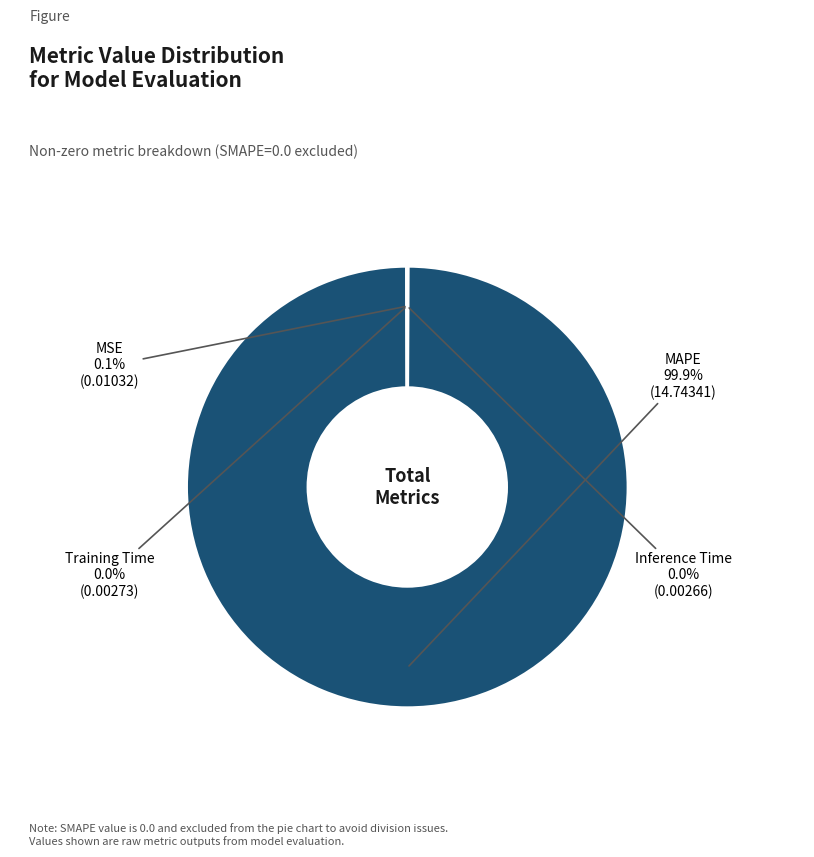

Is there a majority slice in this chart?

Yes